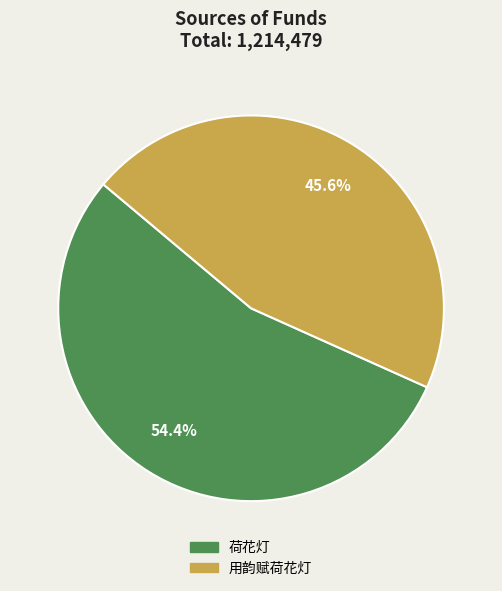

Count the number of slices in the pie.

2